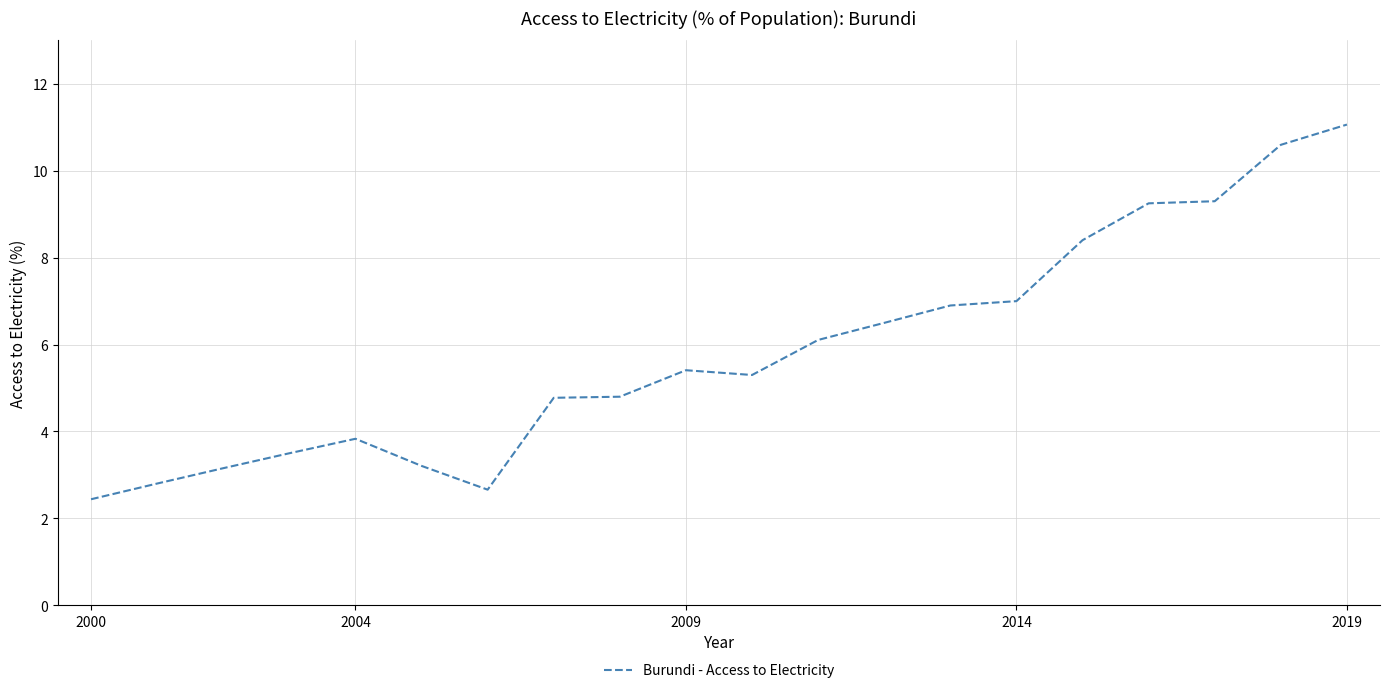

What is the minimum value shown in the chart?

2.4